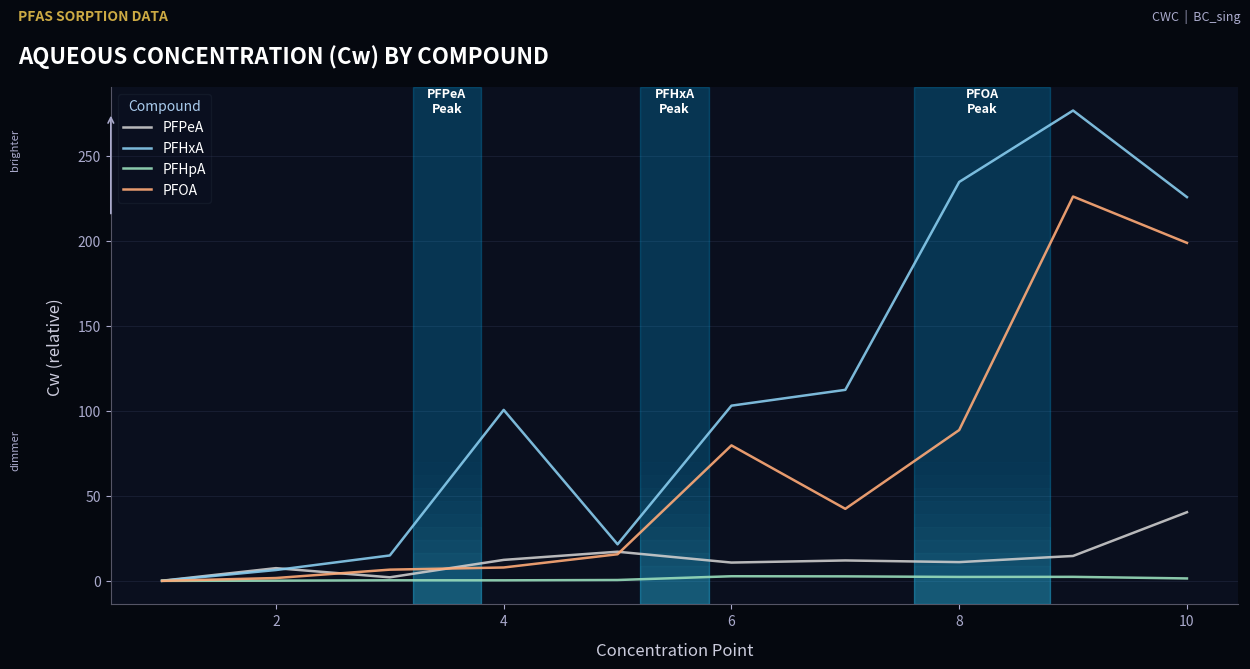

What is the maximum value shown in the chart?

276.5